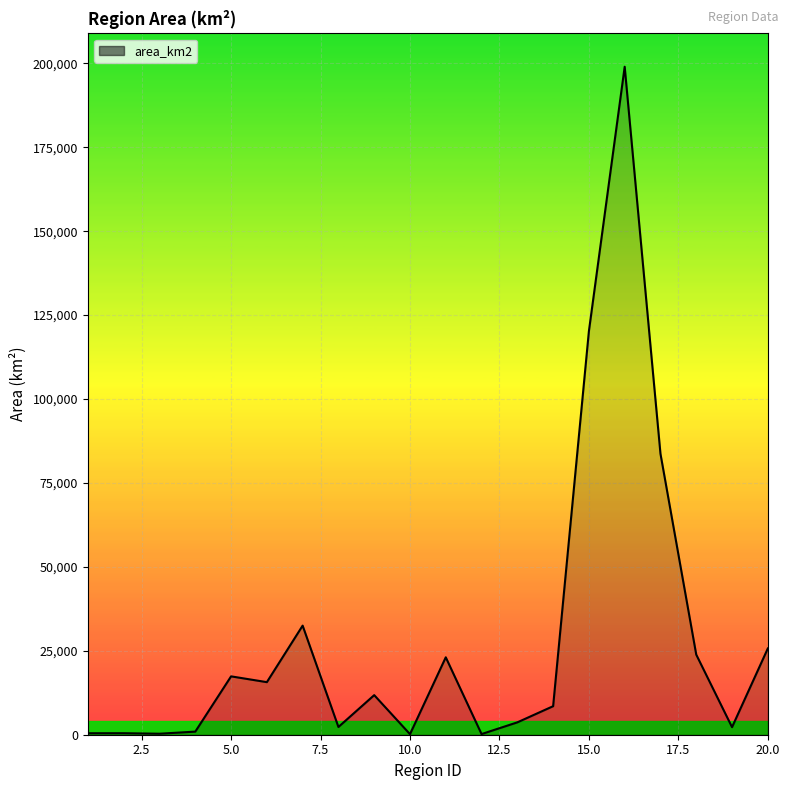

How many distinct data groups are displayed?

1